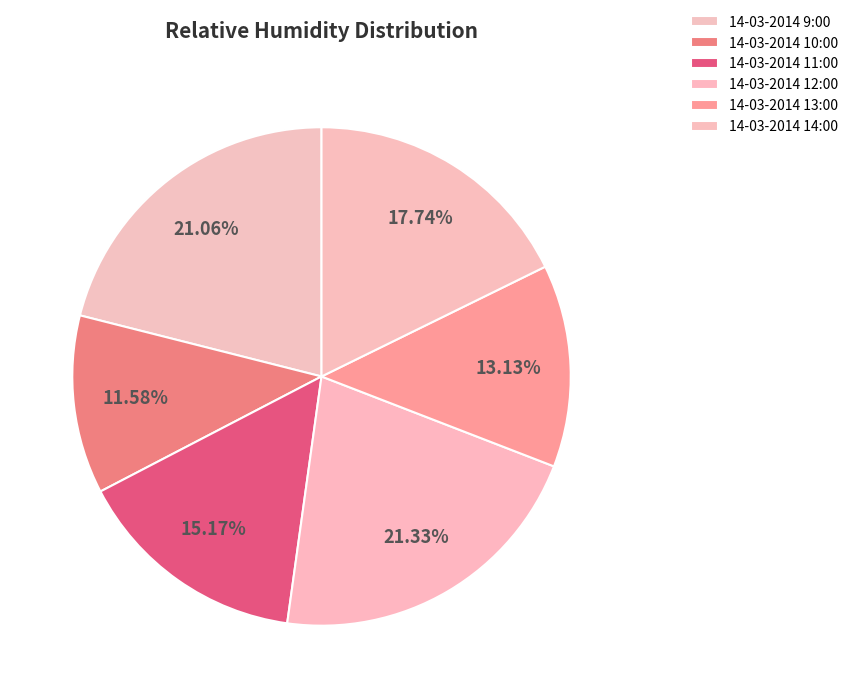

To the nearest percent, what portion does 14-03-2014 12:00 represent?

21%